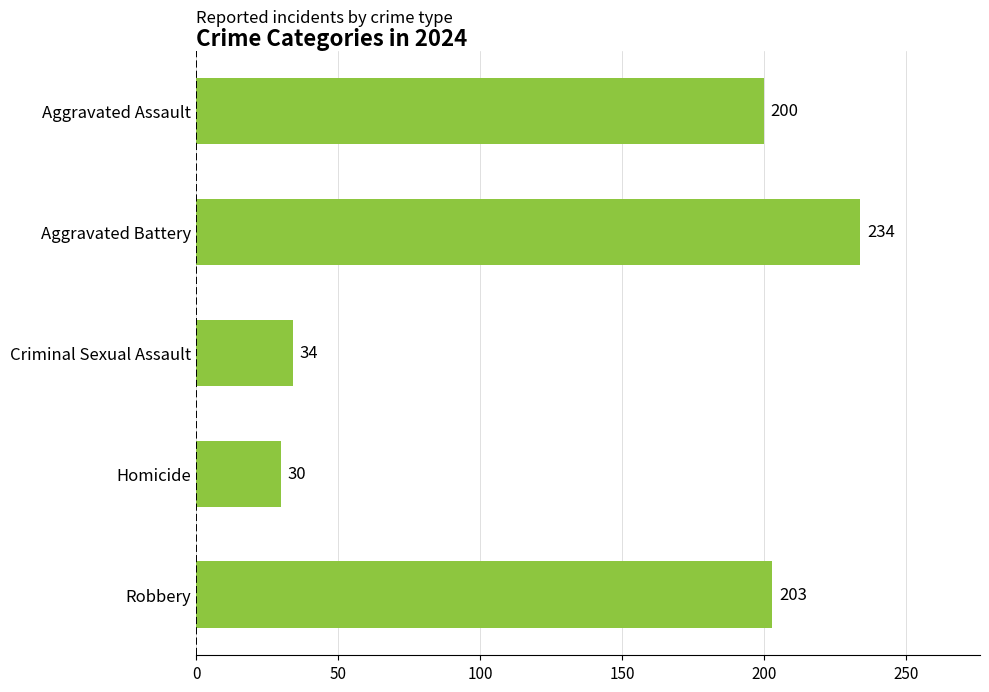

The value at Aggravated Assault is 58. True or false?

False